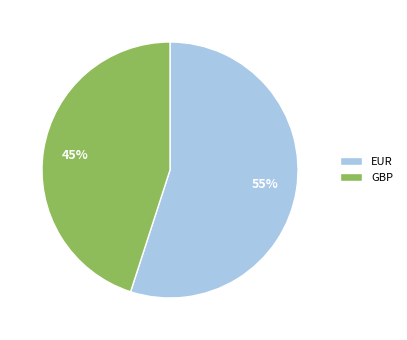

Which category has the biggest portion of the pie?

EUR